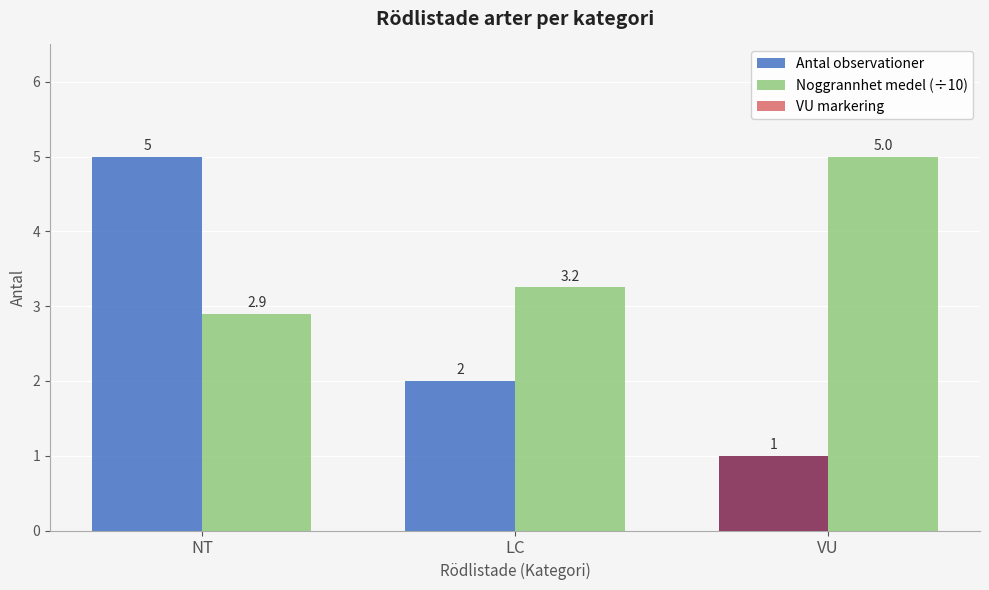

Which series has the largest range (max minus min)?

Antal observationer